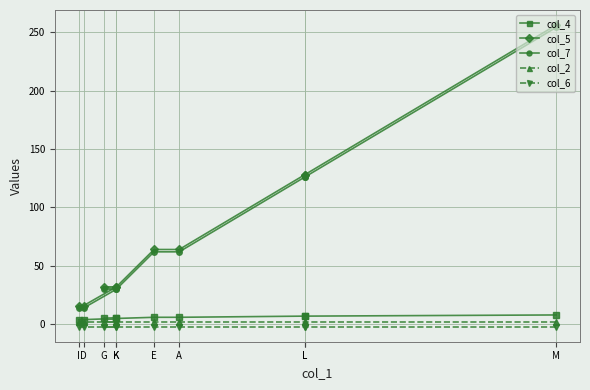

What is the total value across all series at K?

67